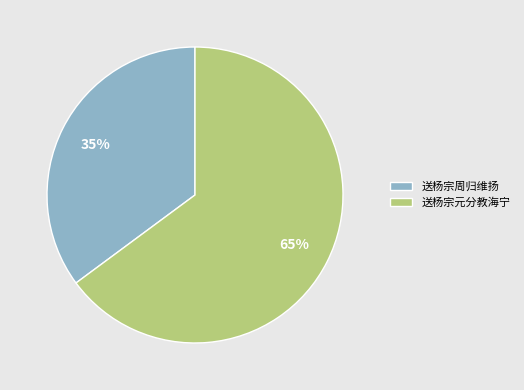

Is there any slice that represents more than half of the pie?

Yes